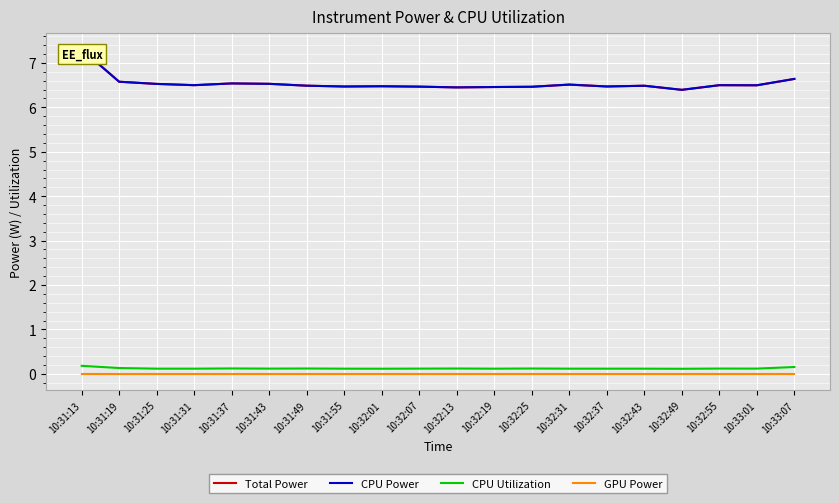

What is the maximum value shown in the chart?

7.3